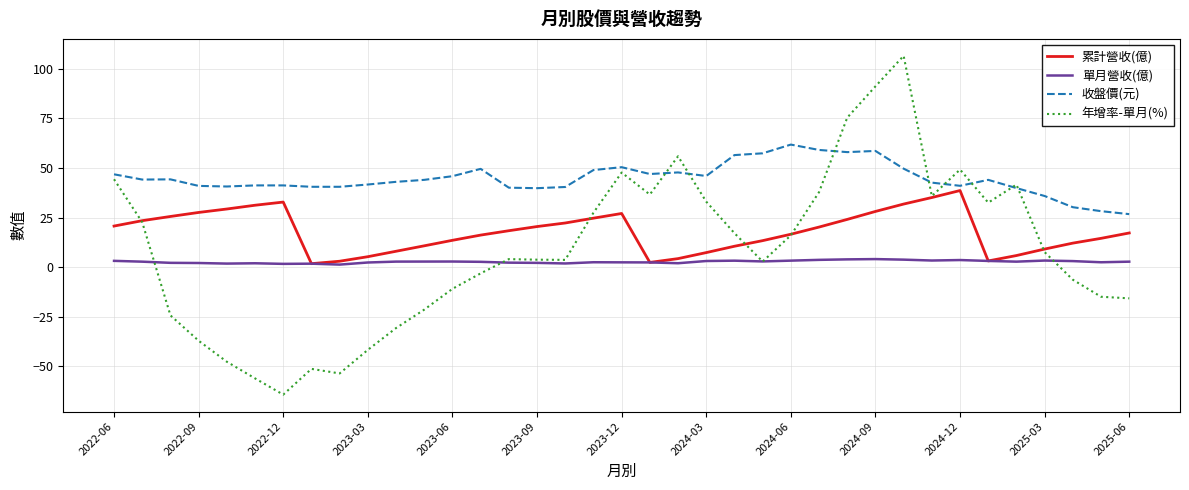

What is the smallest value displayed?

-64.4